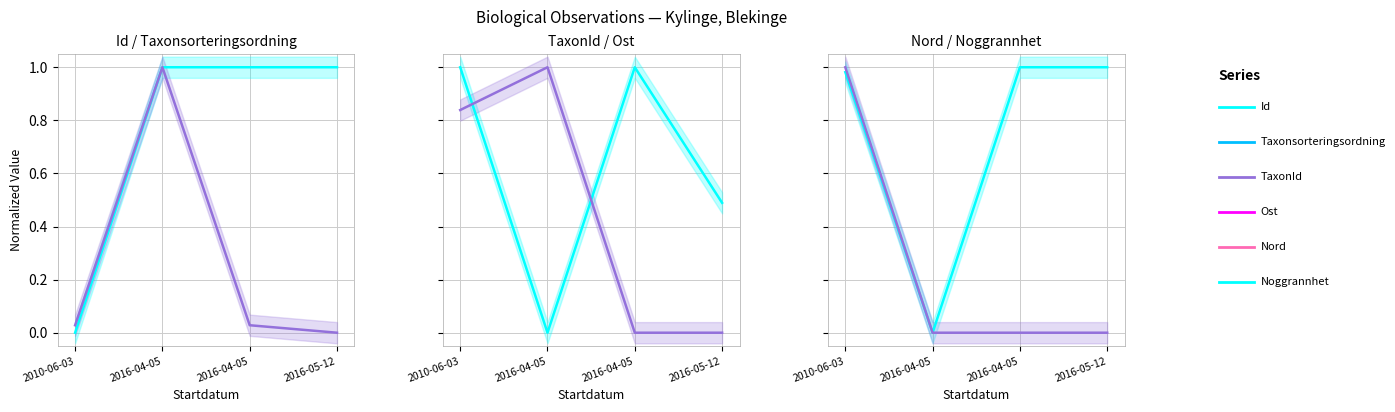

The Id series shows 0.0 at 2010-06-03. True or false?

True